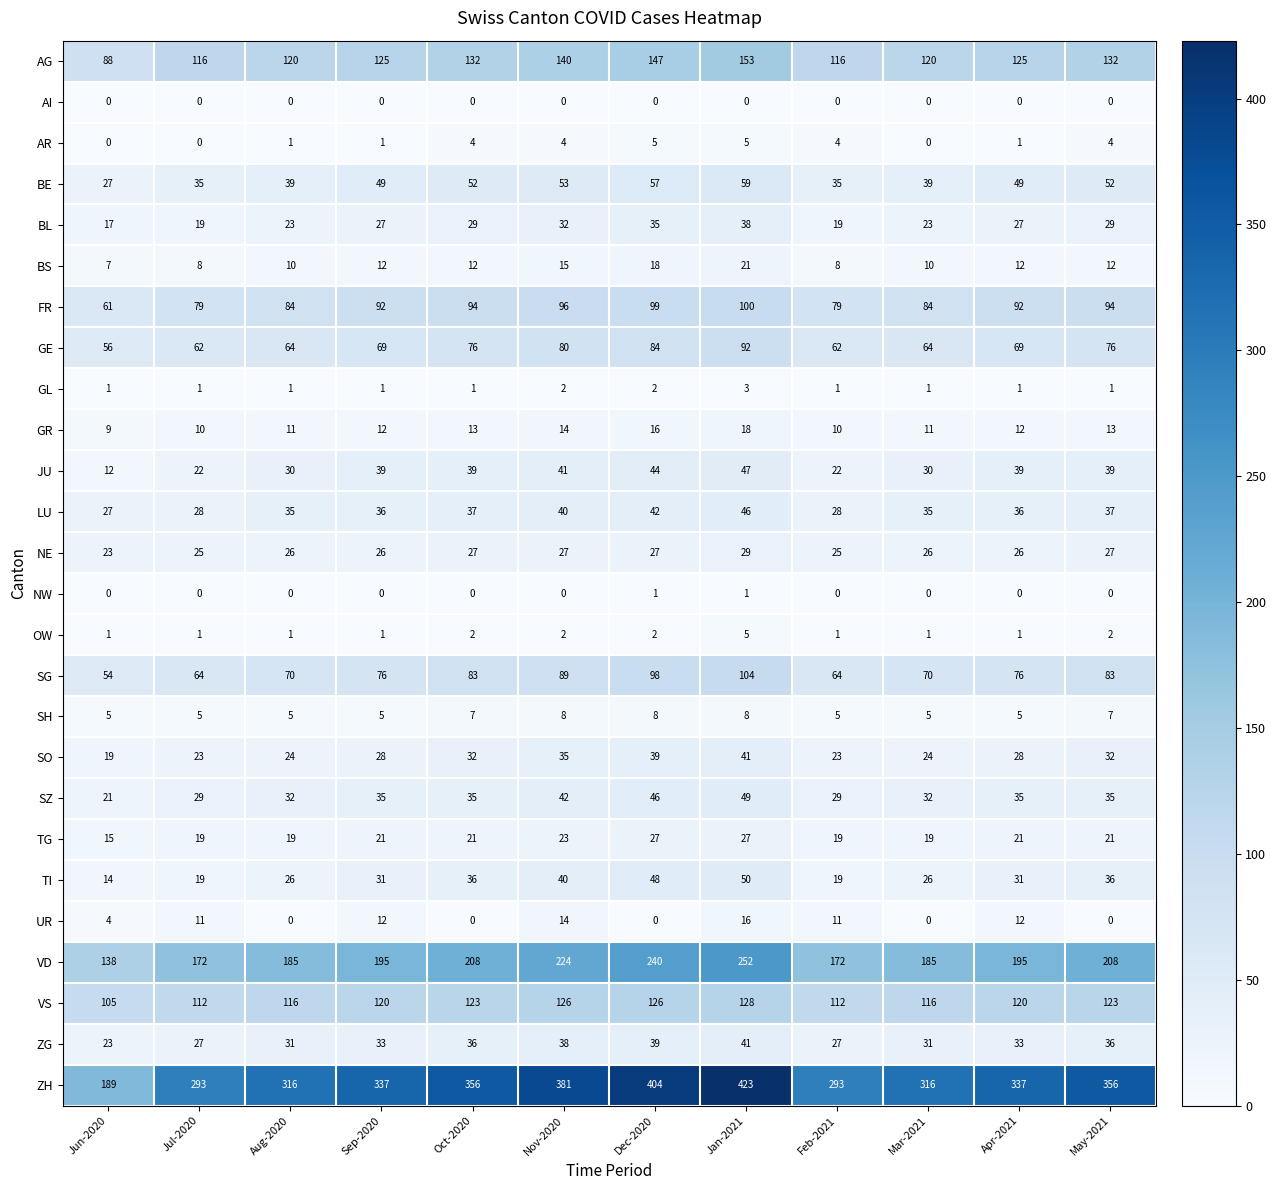

What is the sum of all SZ values?

420